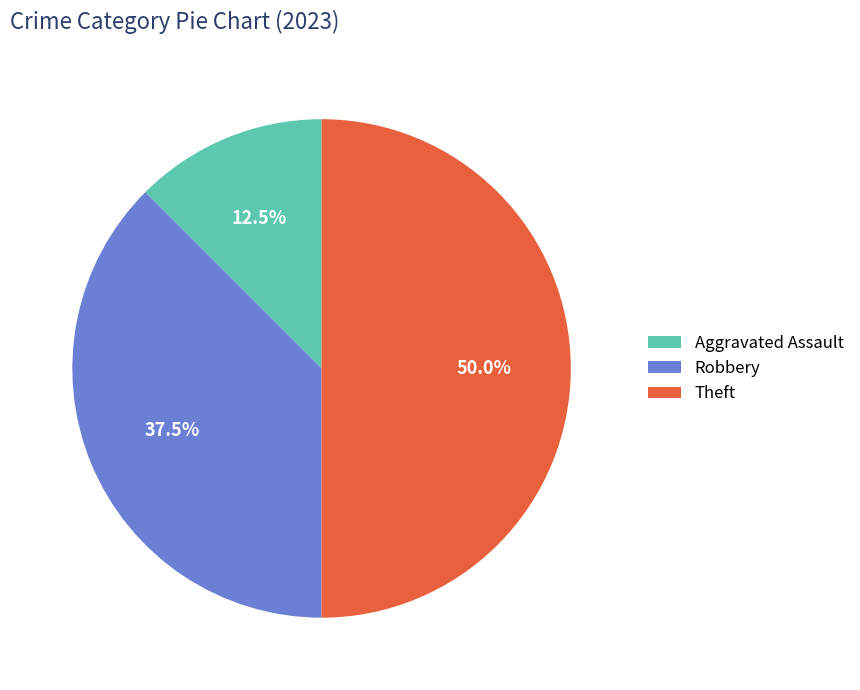

Does Robbery represent more than half of the total?

No